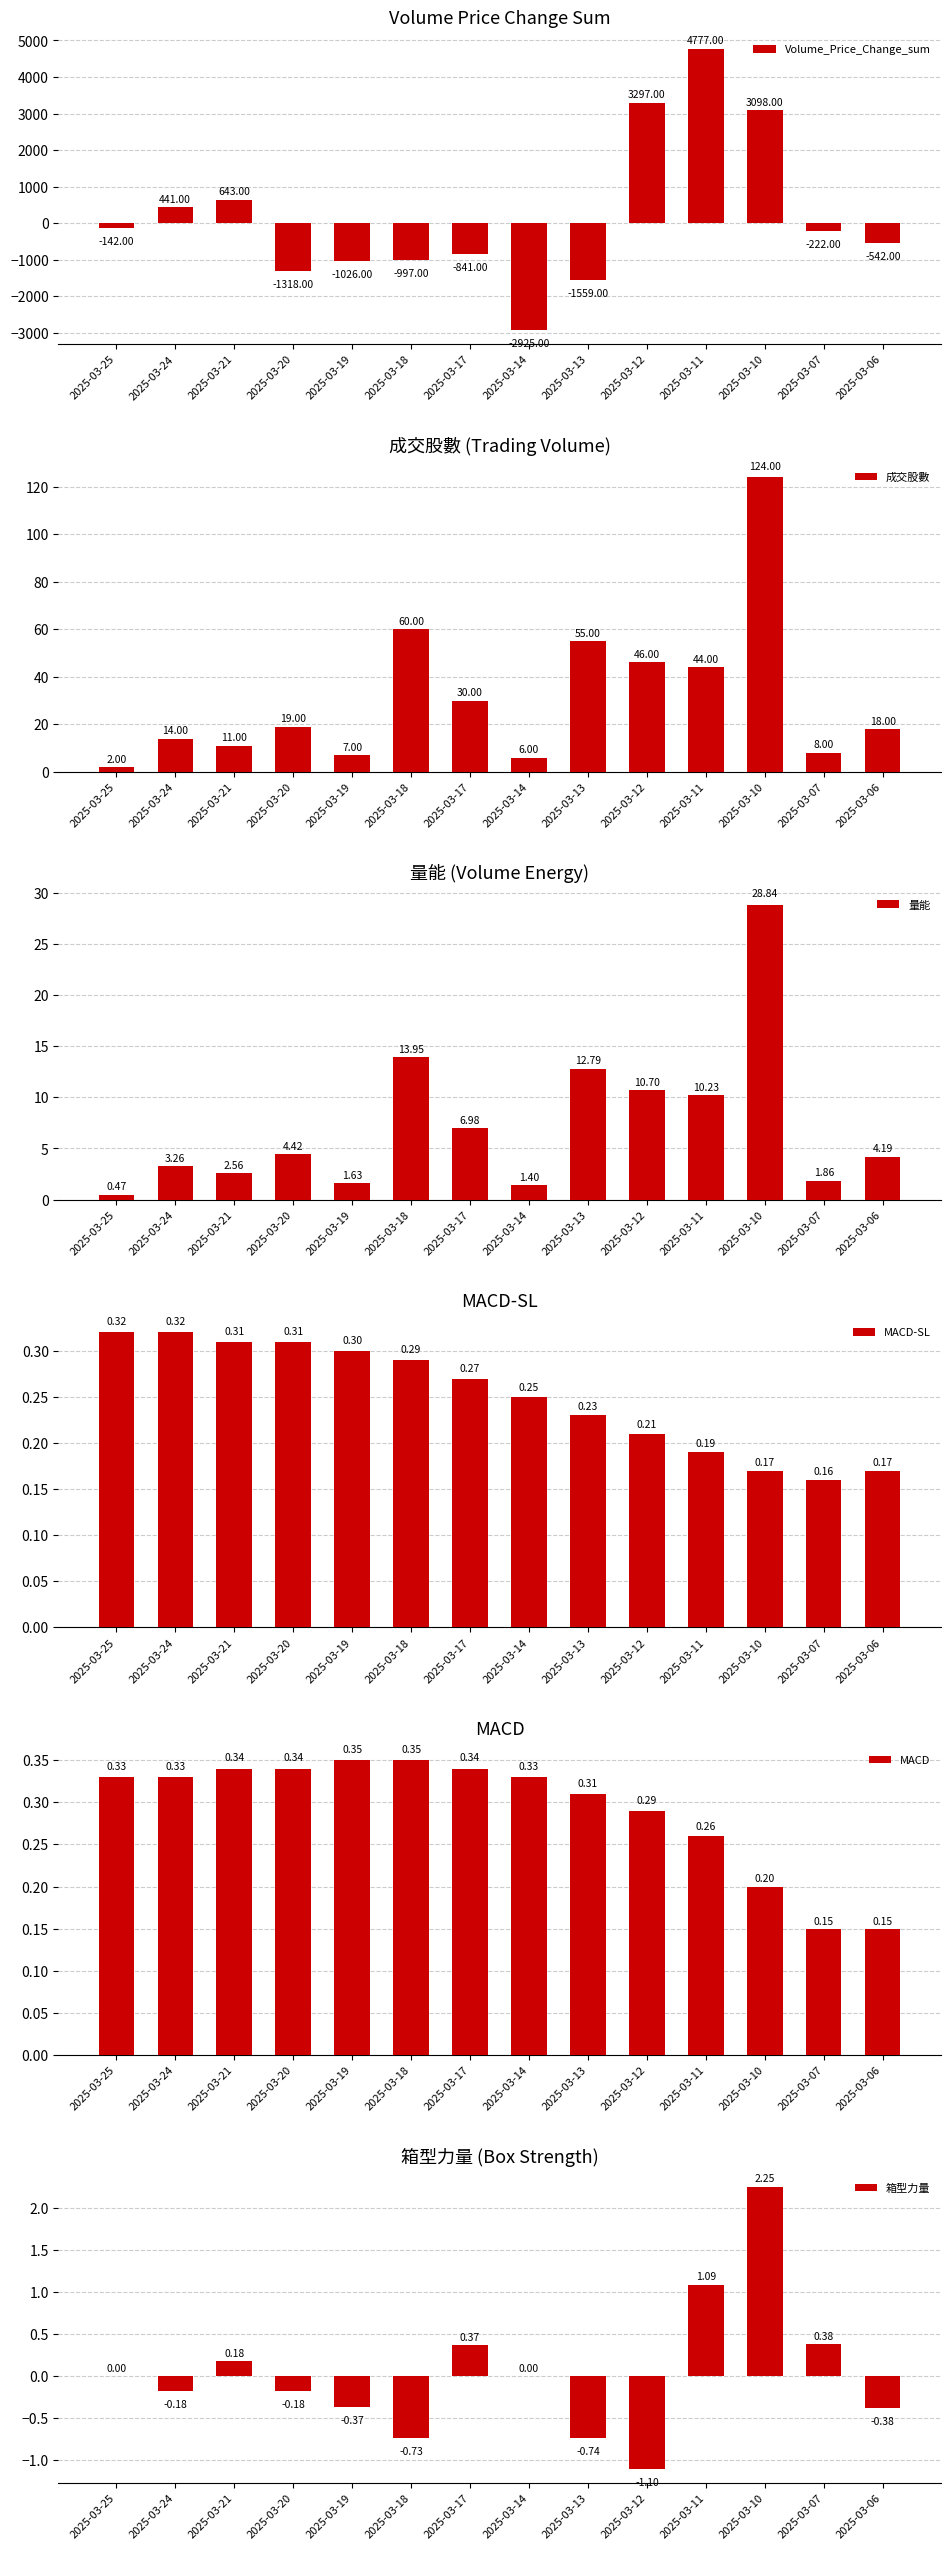

What are all the series names shown in the legend?

Volume_Price_Change_sum, 成交股數, 量能, MACD-SL, MACD, 箱型力量